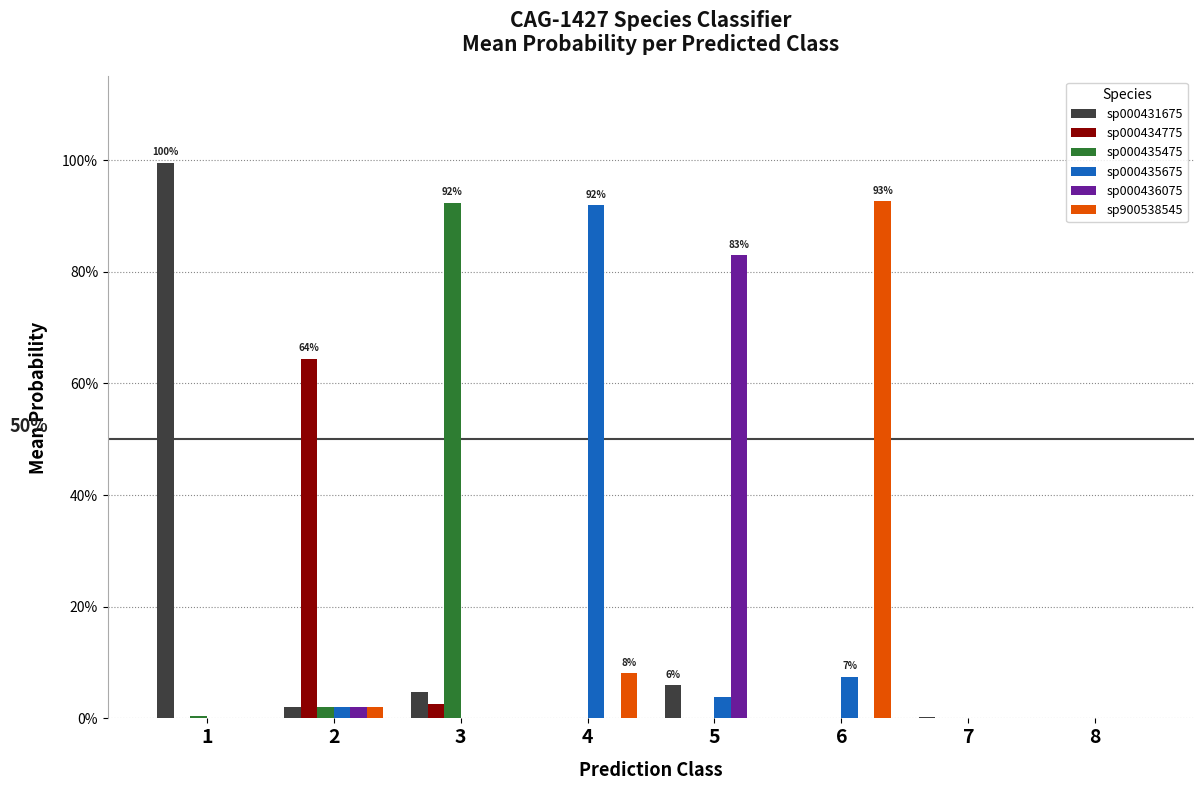

Are the bars horizontal?

No